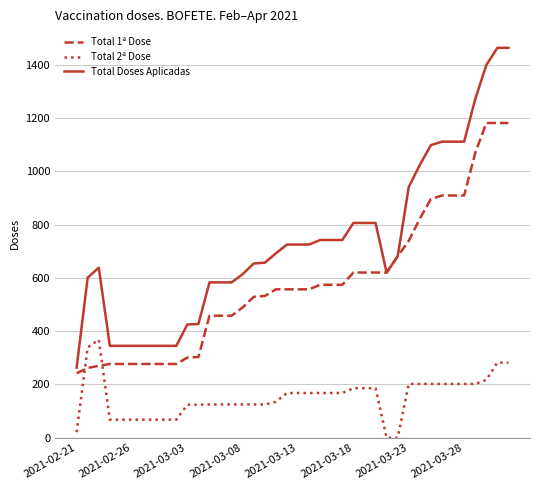

True or false: Total Doses Aplicadas and Total 2ª Dose cross at least once.

False